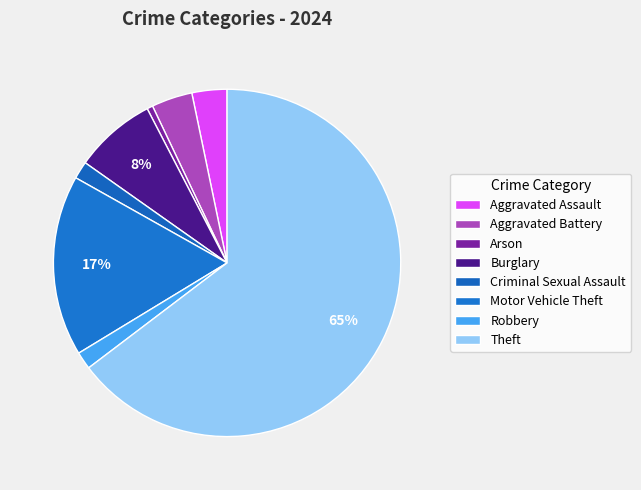

Count the number of slices in the pie.

8